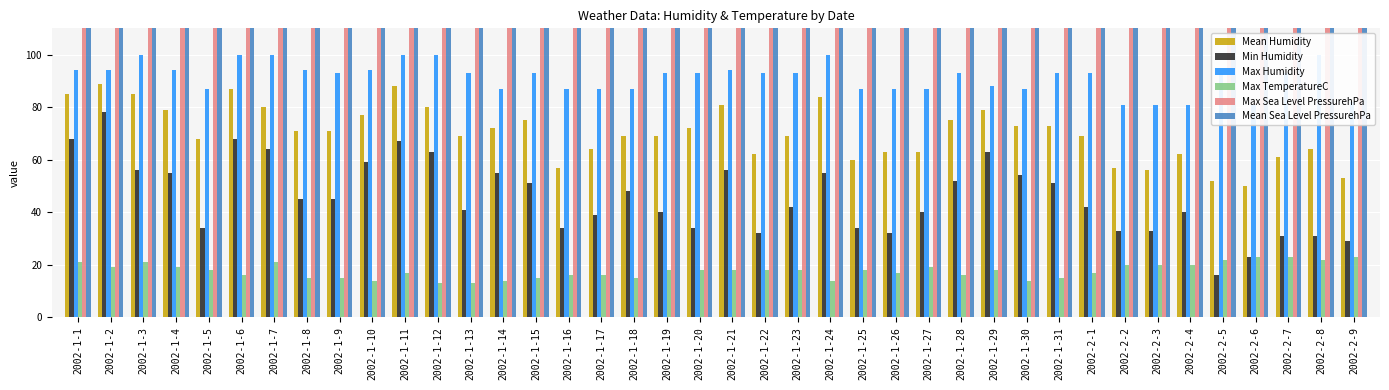

What are all the series names shown in the legend?

Mean Humidity, Min Humidity, Max Humidity, Max TemperatureC, Max Sea Level PressurehPa, Mean Sea Level PressurehPa